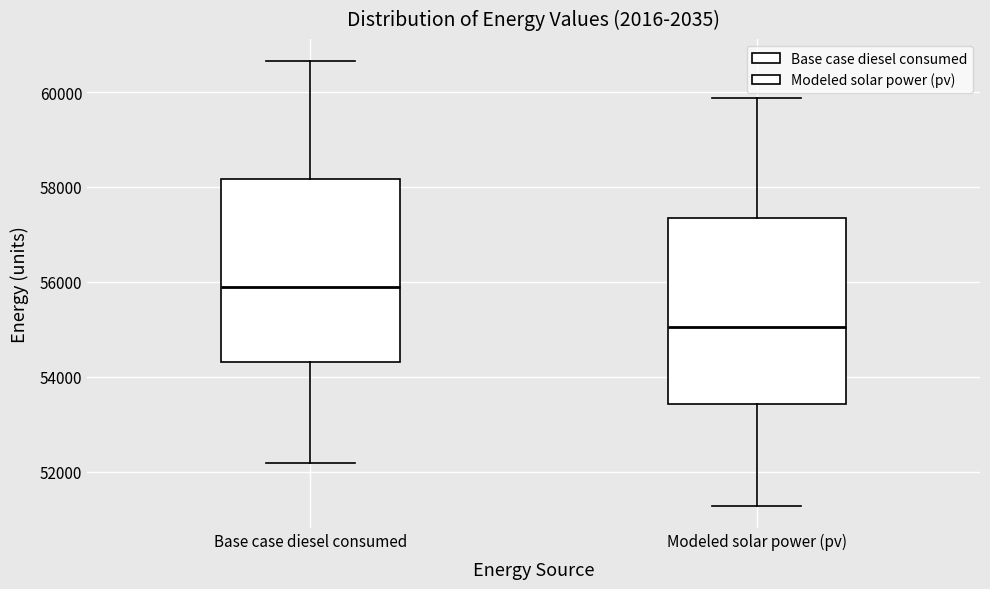

Which box's median line is the lowest?

Modeled solar power (pv)